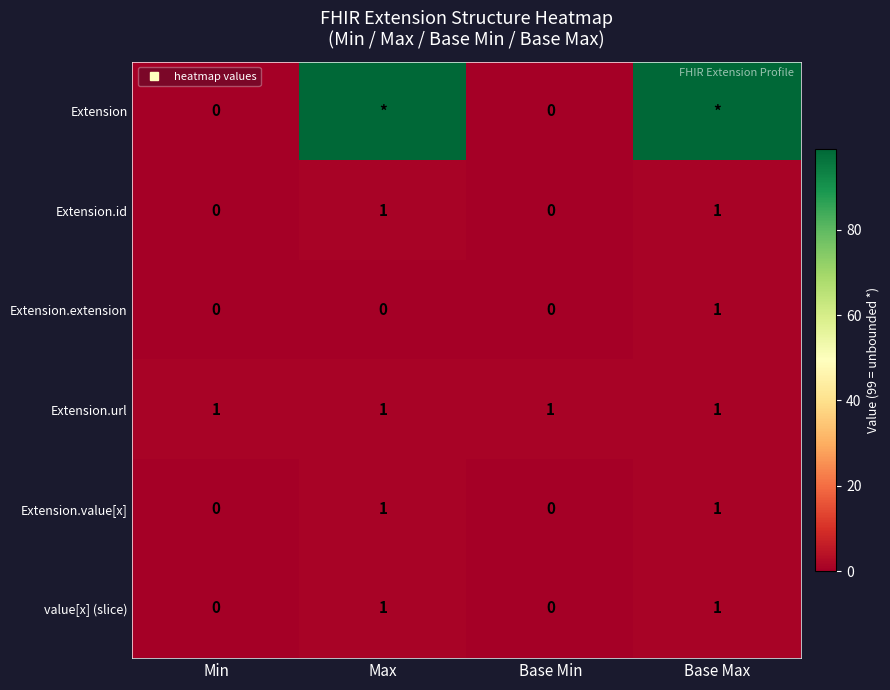

How many data points does each series have?

4